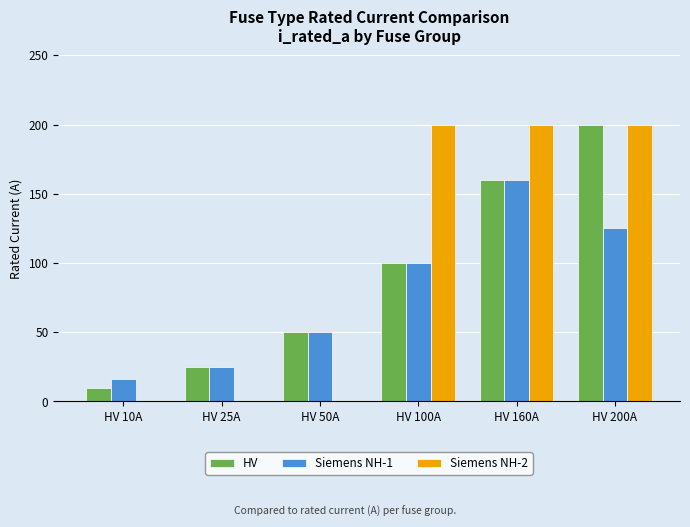

Are the bars grouped side by side (vs. stacked)?

Yes